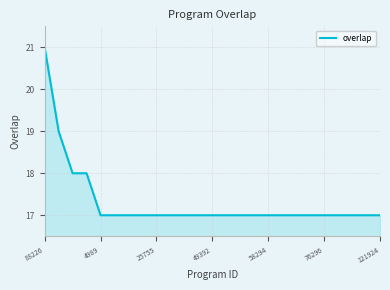

What is the greatest value displayed?

21